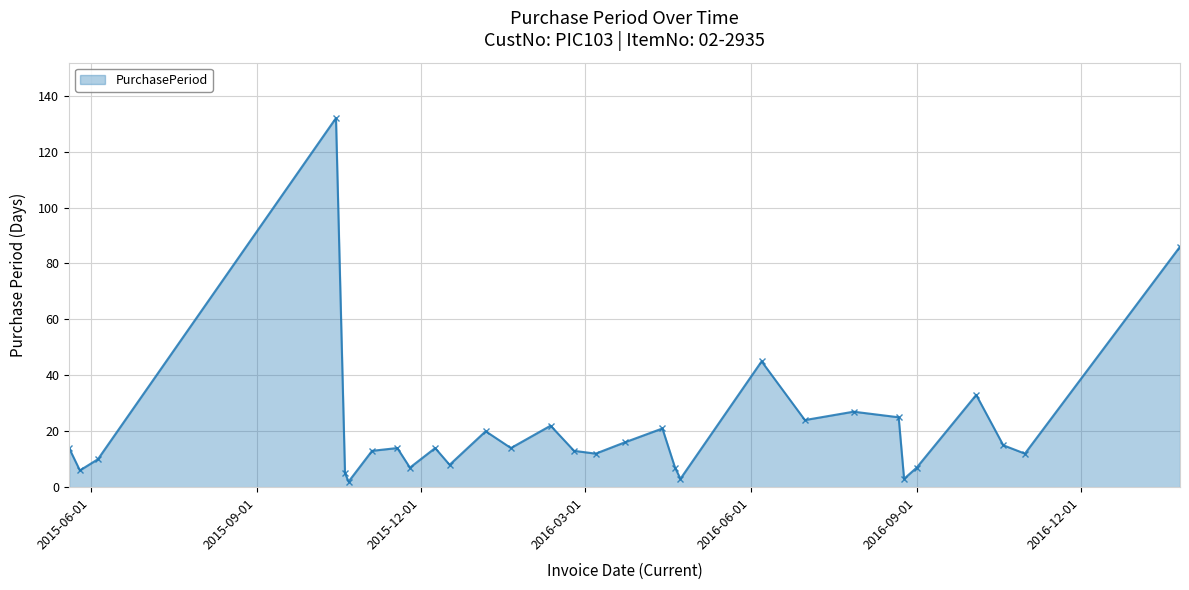

Does the chart have visible grid lines?

Yes